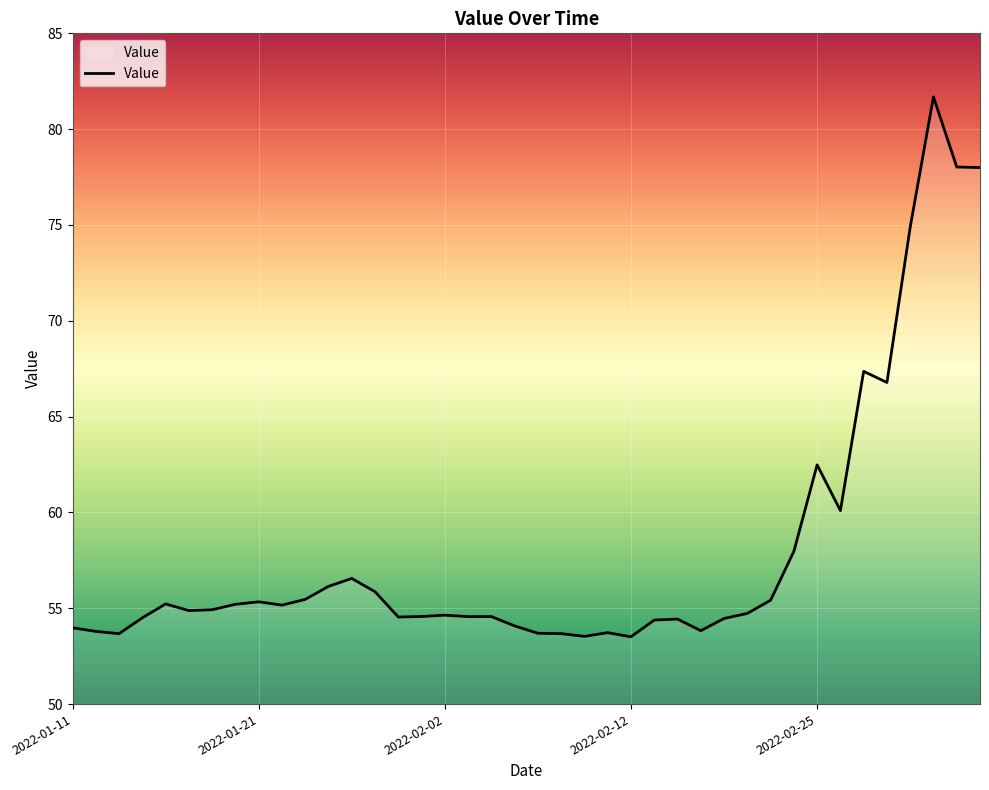

What is the greatest value displayed?

81.7